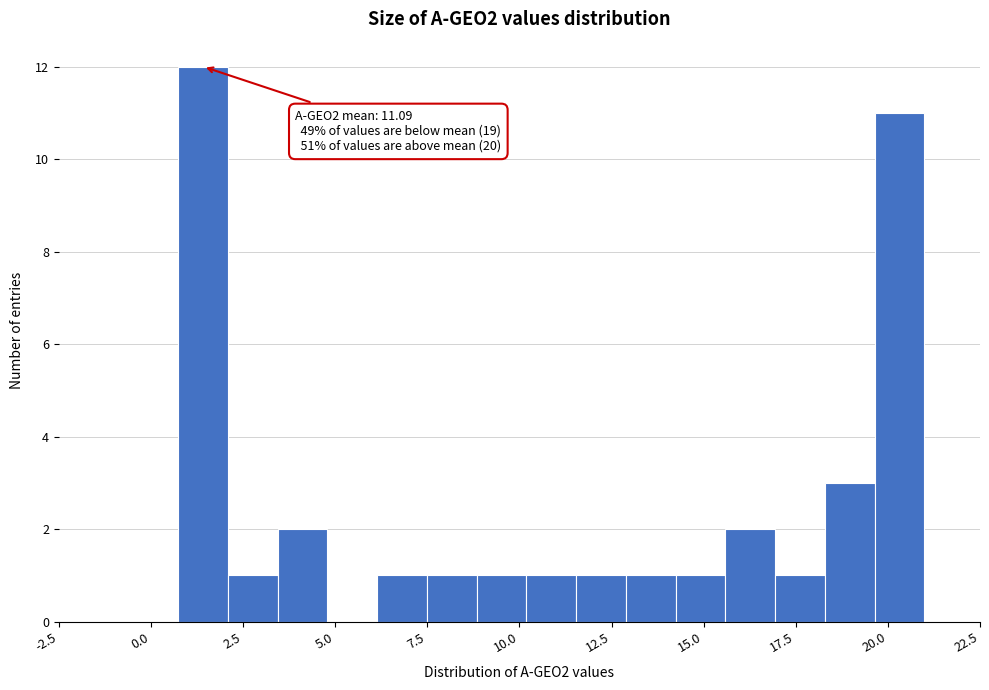

Read against the x-axis, roughly where is the centre of the tallest bar?

1.5